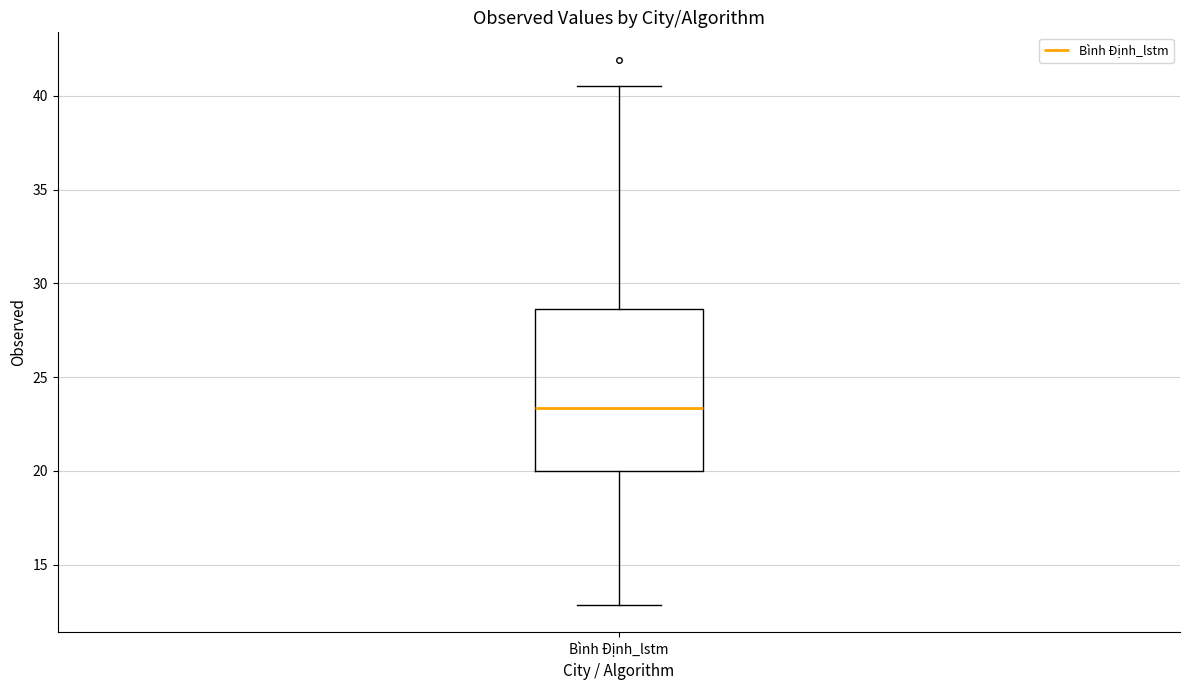

Transcribe this box plot: give where the median line is, the range the box spans, and where the two whiskers end, as read against the y-axis. The values are not printed on the chart, so give them approximately, as read against the axis.

median 23.5, box 20.0 to 28.5, whiskers 13.0 to 40.5